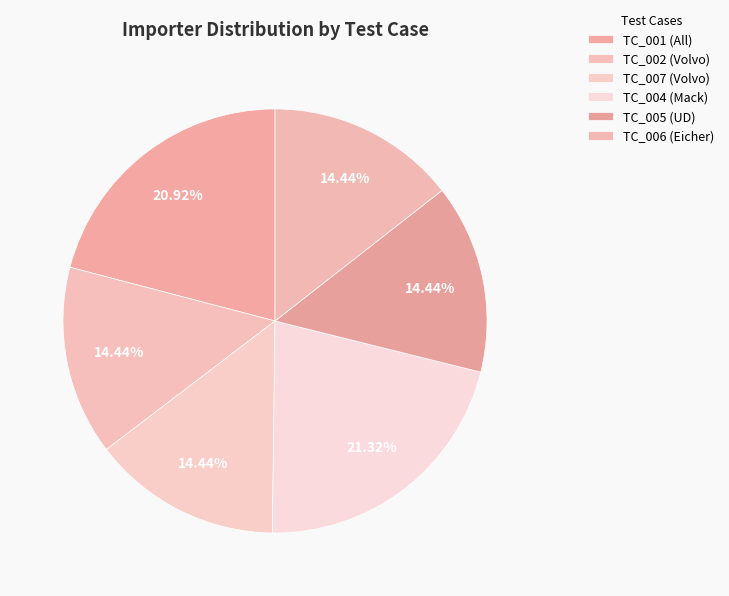

How many slices are in this pie chart?

6